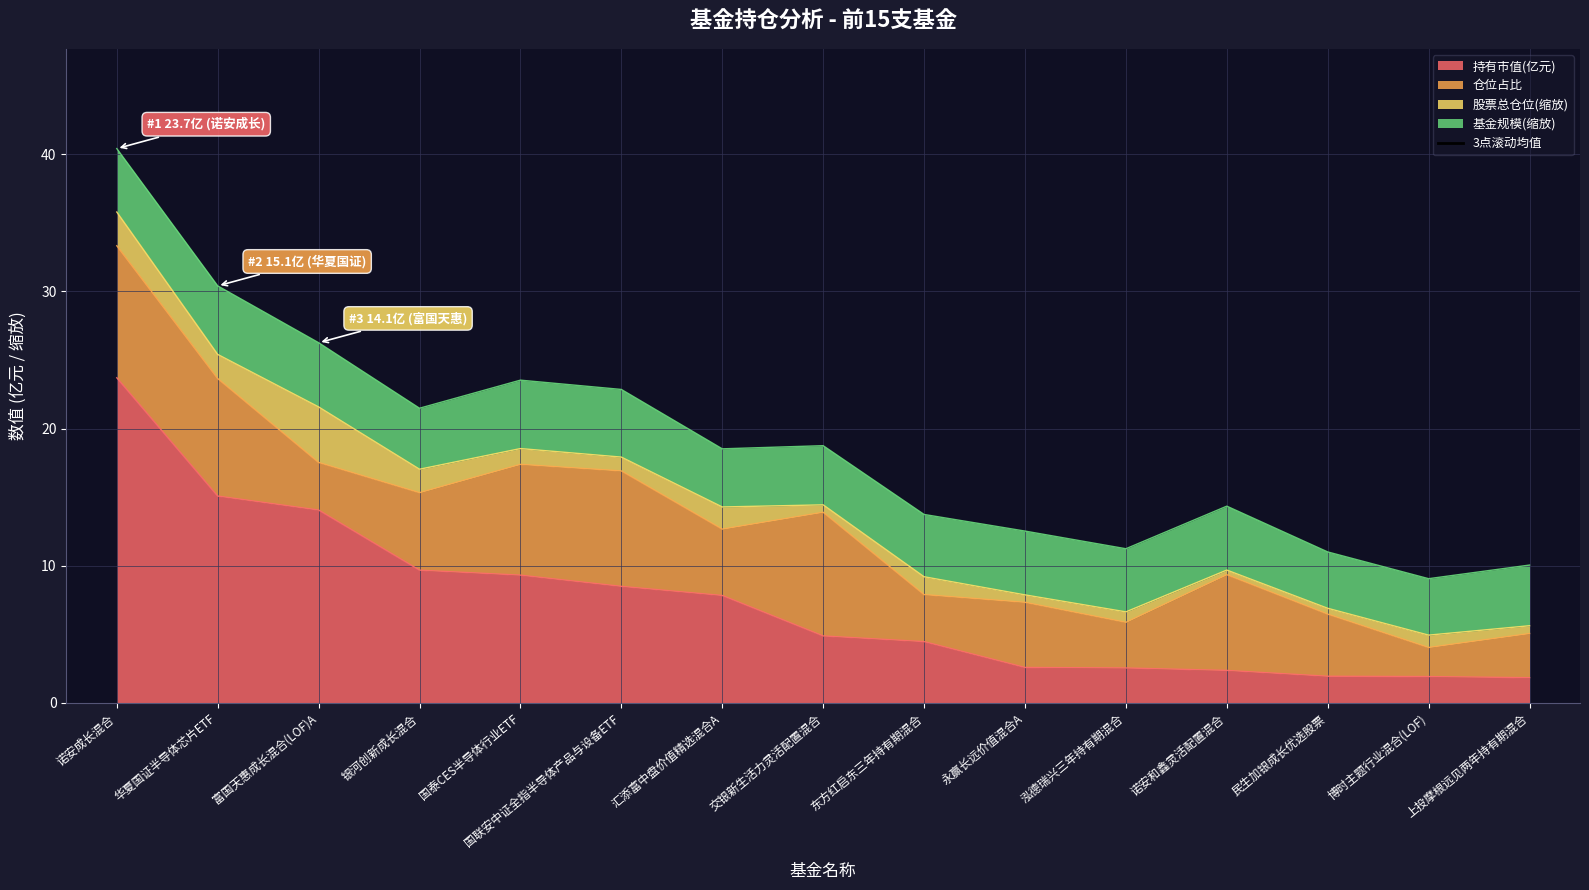

At which label does 持有市值(亿元) reach its peak?

诺安成长混合